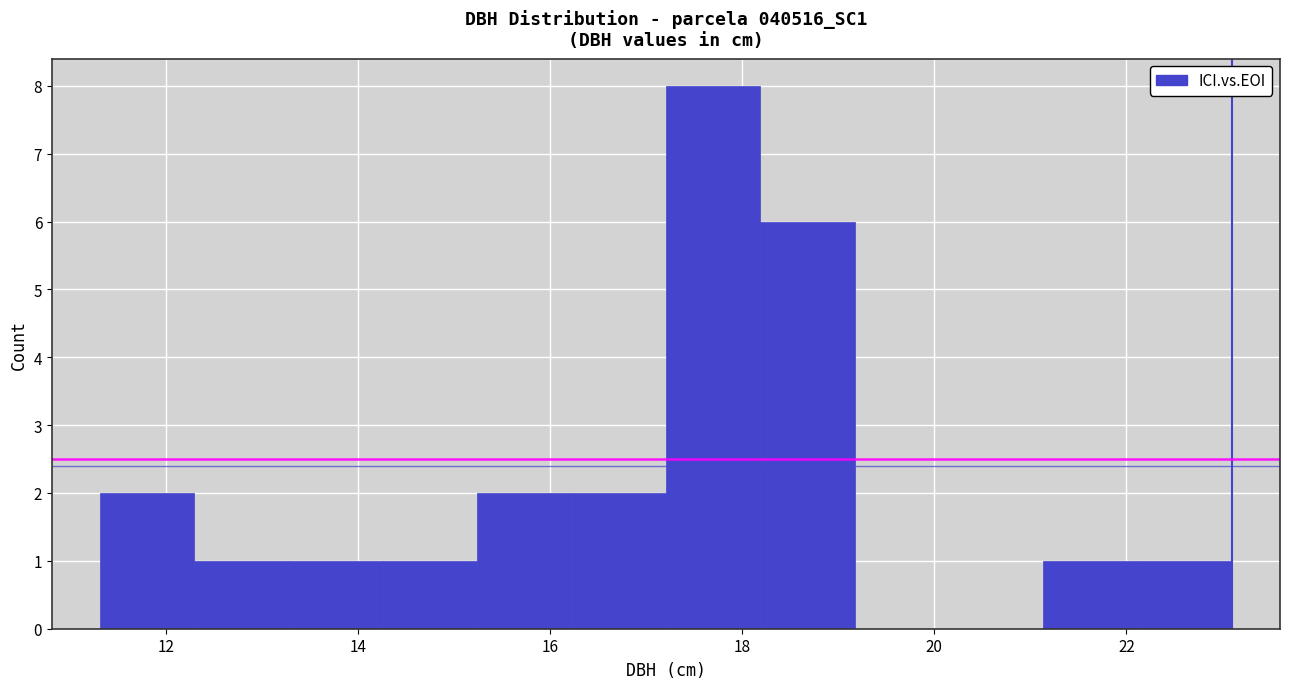

Which range on the x-axis has the tallest bar?

17.2 to 18.2